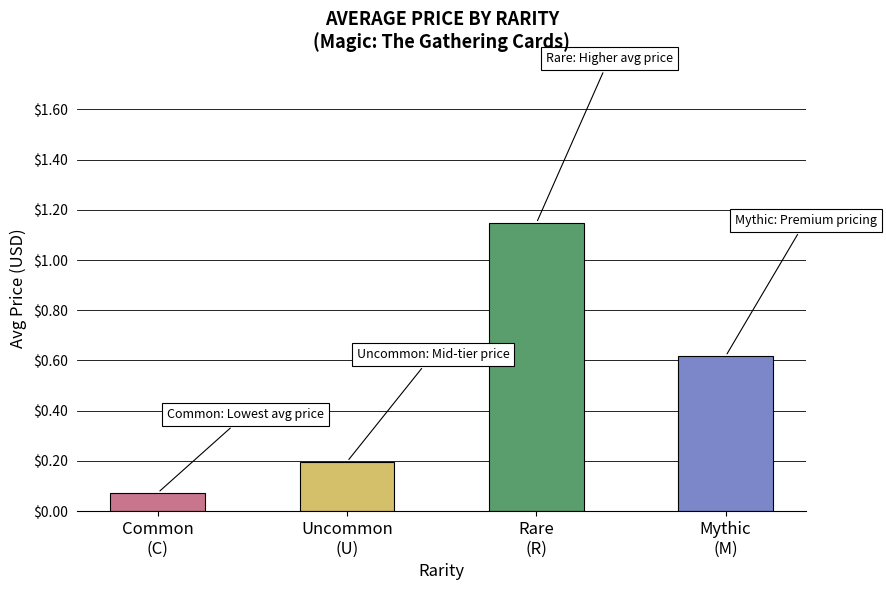

What is the label of the 4th bar from the left?

Mythic
(M)